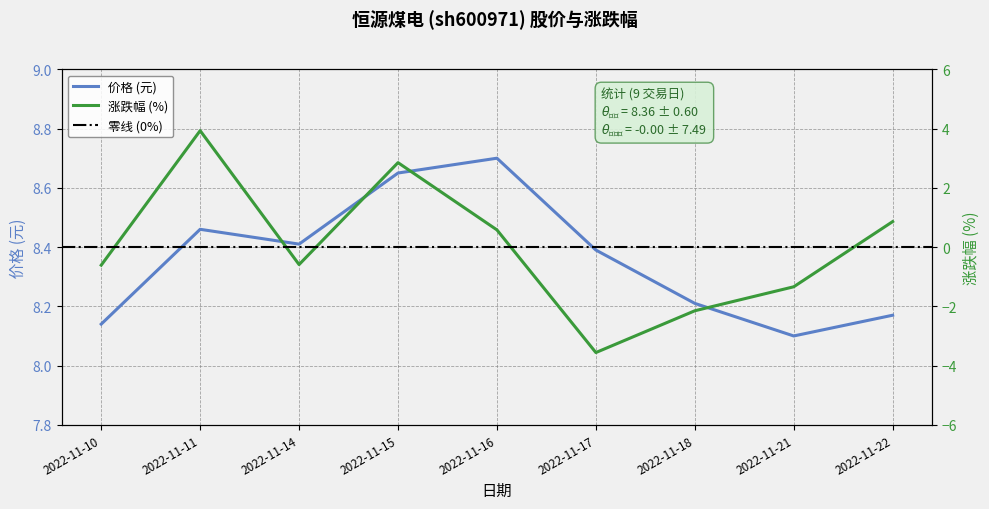

In 价格, how many points are higher than both neighbors (excluding endpoints)?

2